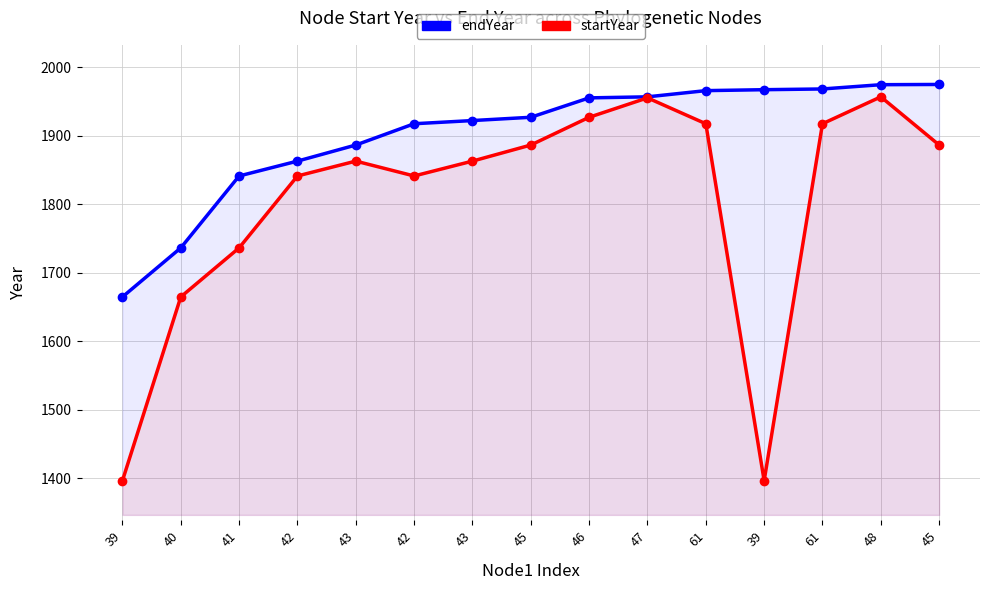

What are all the series names shown in the legend?

endYear, startYear